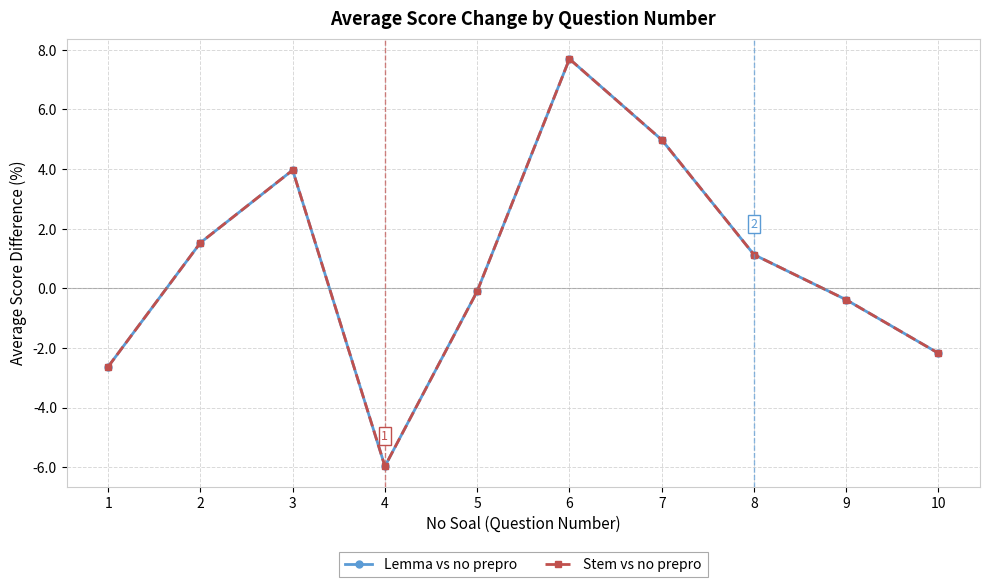

True or false: Lemma vs no prepro and Stem vs no prepro cross at least once.

False